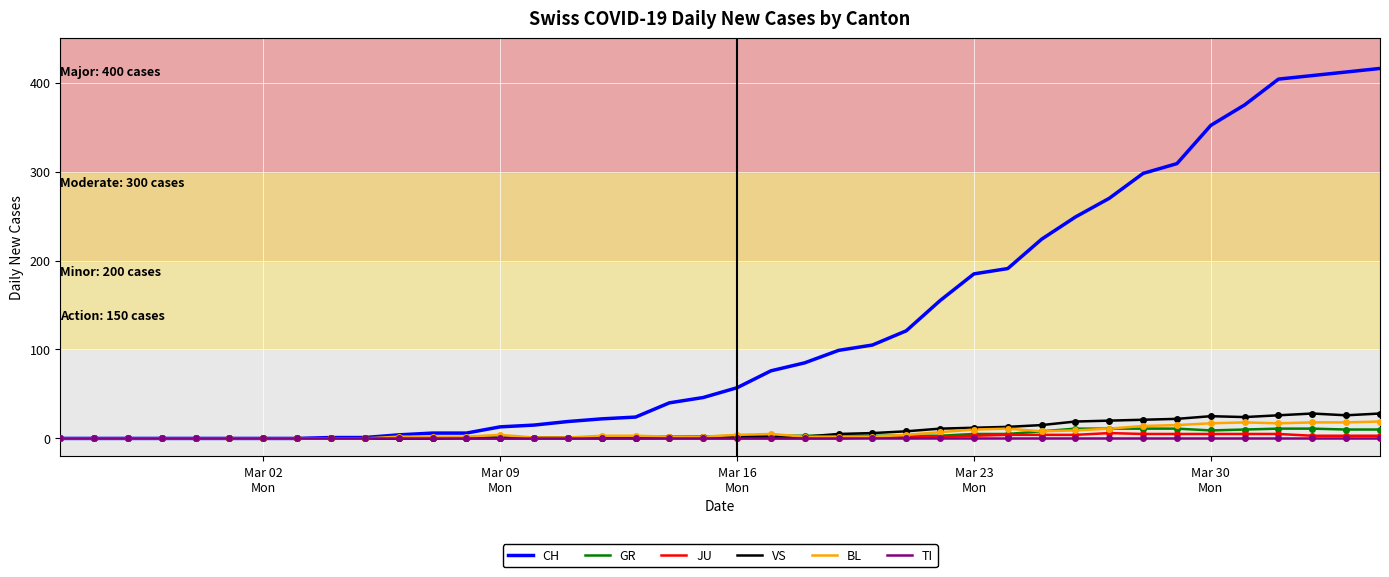

Does the chart have visible grid lines?

Yes